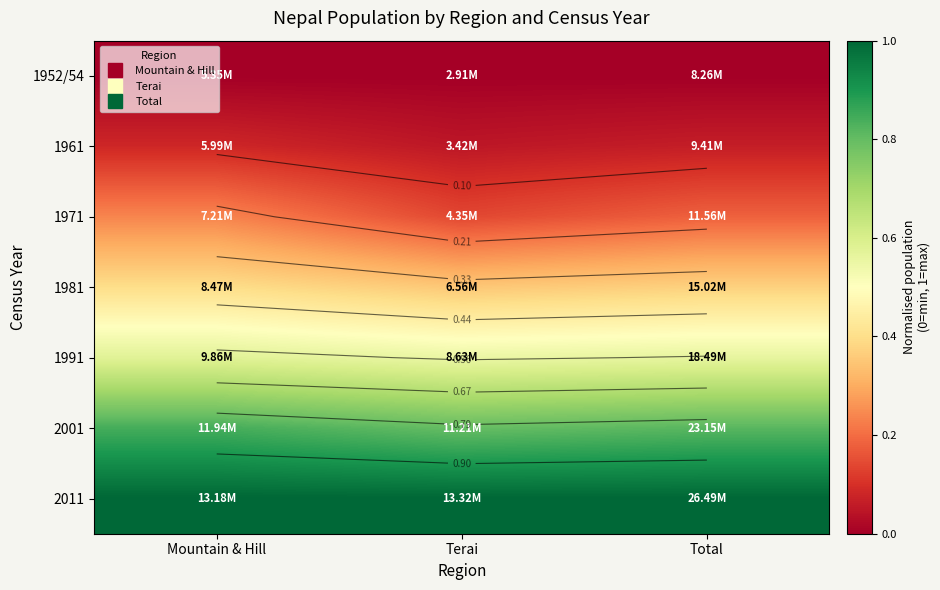

At Total, list the series in order from largest to smallest.

2011, 2001, 1991, 1981, 1971, 1961, 1952/54